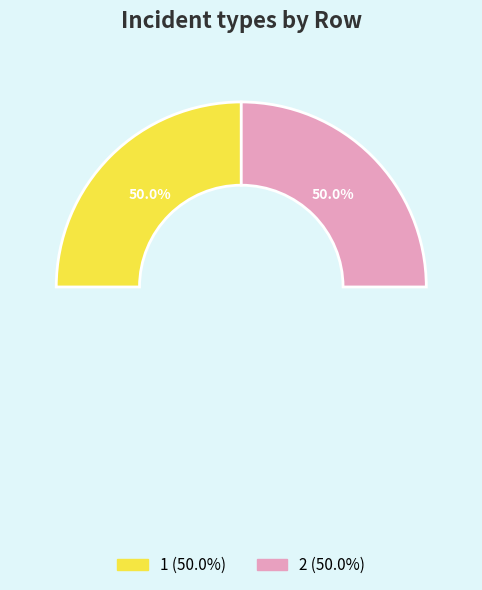

Is it true that 2 is 50% of the pie?

True